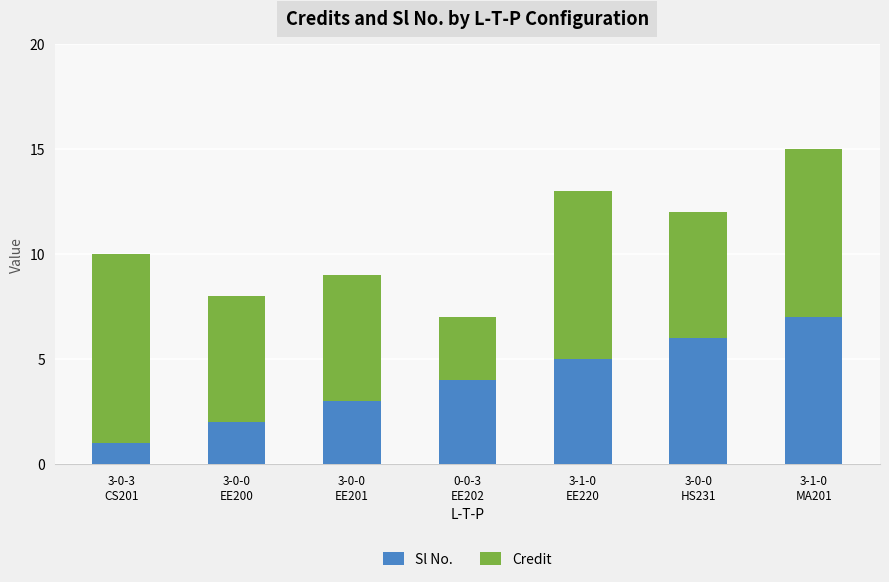

Are the bars grouped side by side (vs. stacked)?

No